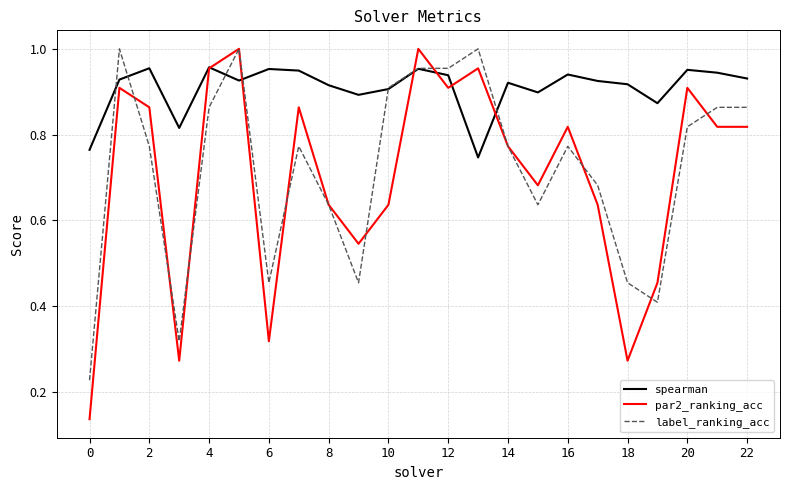

True or false: par2_ranking_acc and spearman intersect in this chart.

True